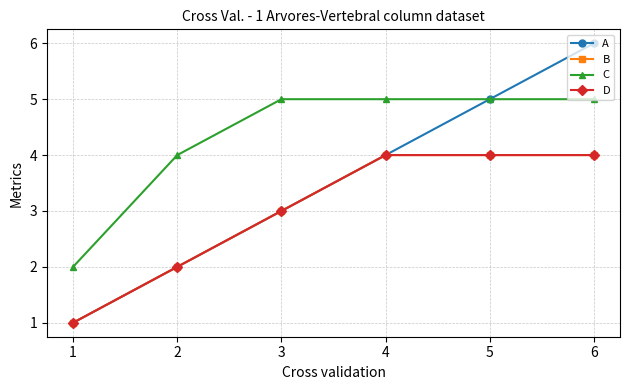

How many C values are between 4 and 5?

5